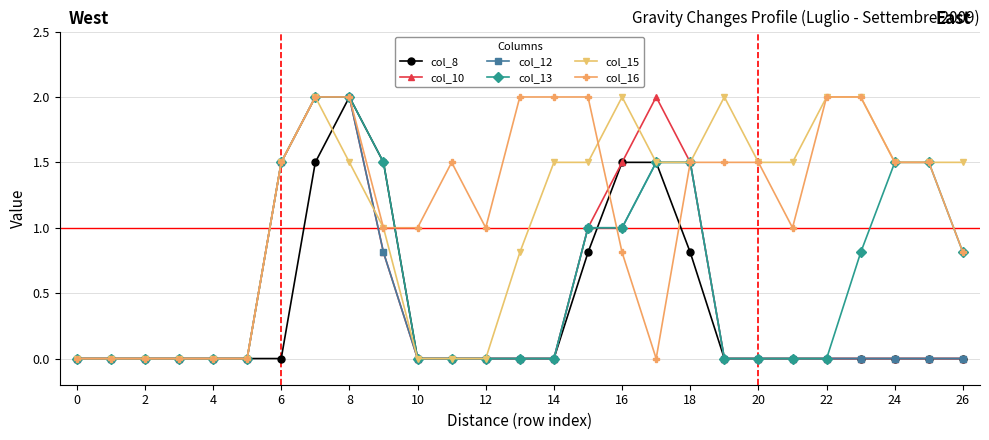

What is the value of the col_13 point at the 10th from the left?

1.5